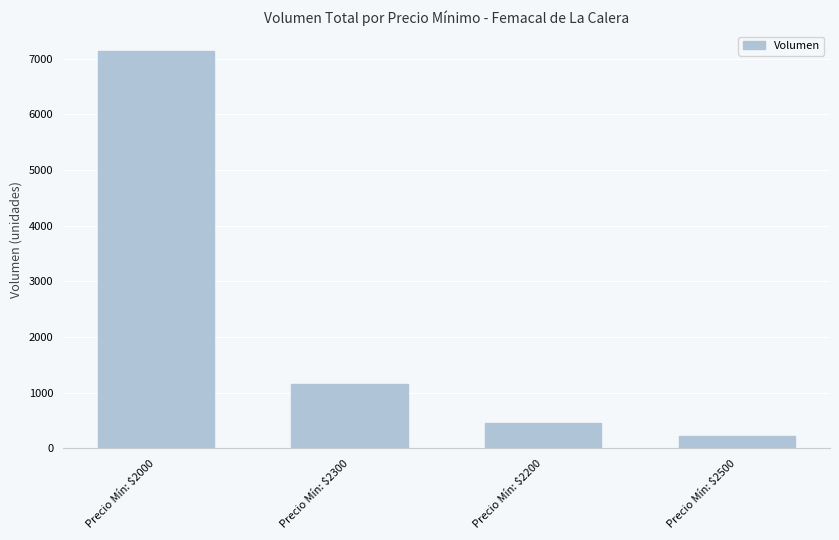

What is the difference between the maximum and minimum values?

6920